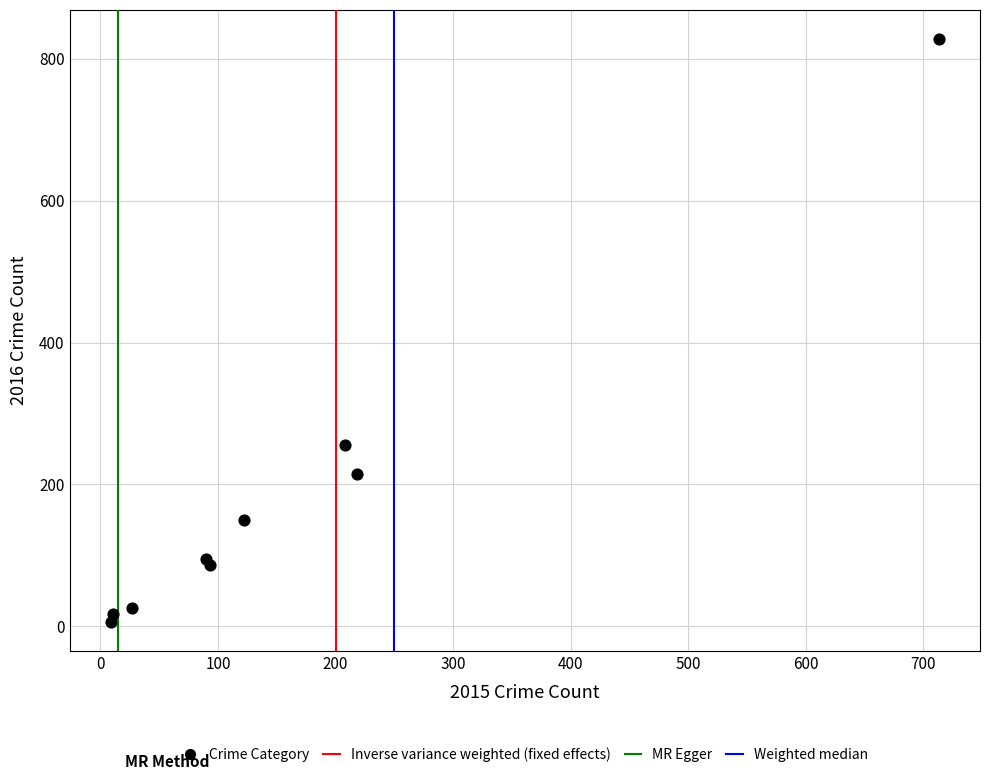

What Y value in the scatter plot is closest to 417?

255